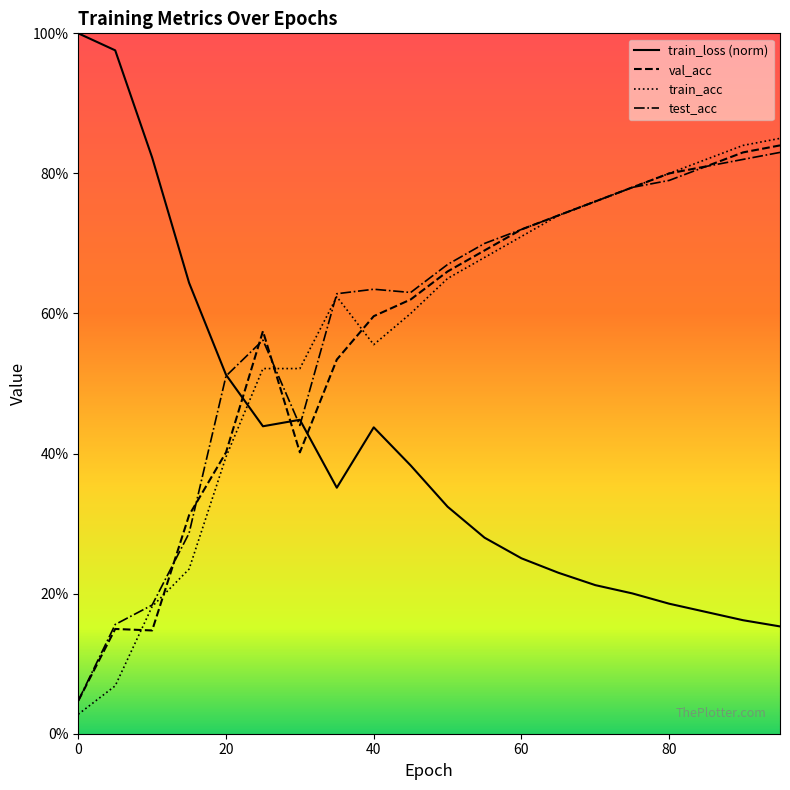

What is the value of the train_acc point at the 4th from the left?

0.2